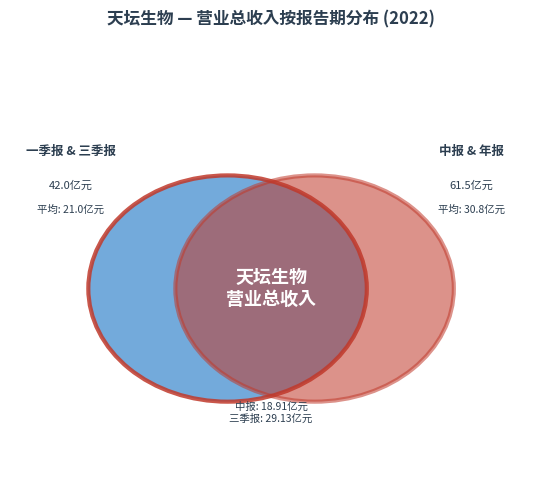

Between 中报 and 年报, which is larger?

年报